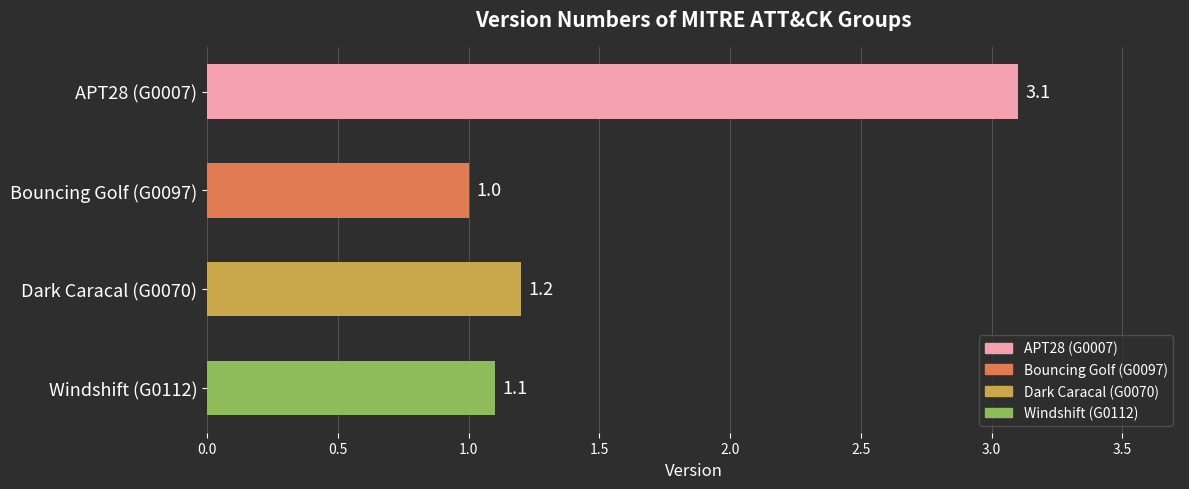

What is the label of the 3rd bar from the bottom?

Bouncing Golf (G0097)